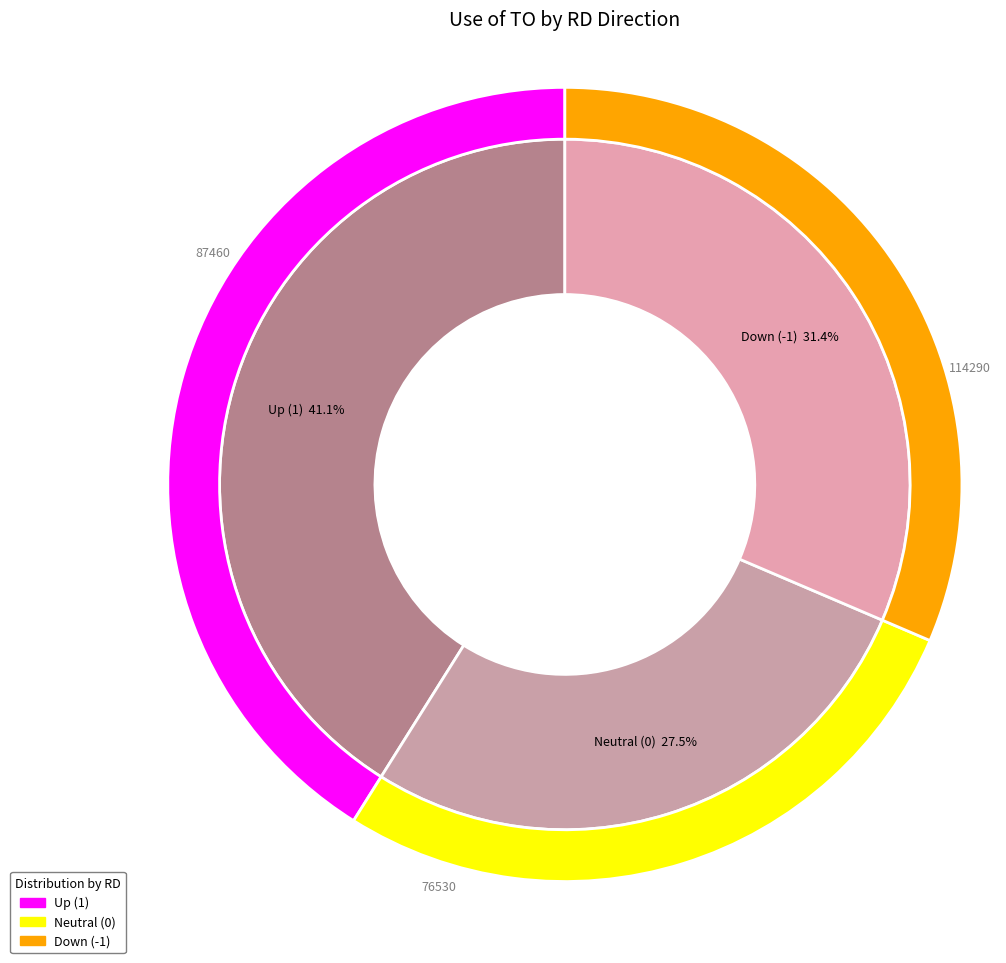

Does 2017-06-05 represent more than half of the total?

No